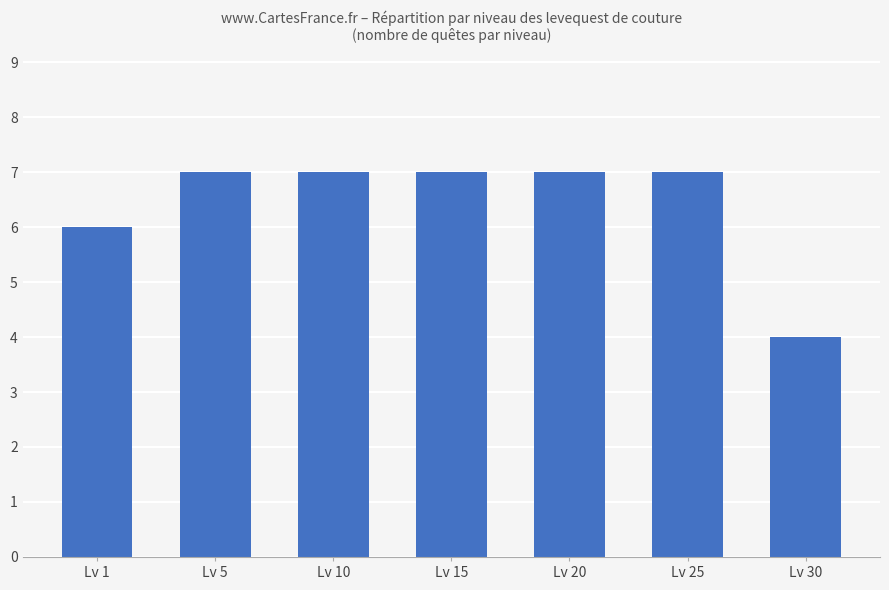

What is the difference between the second highest and minimum values?

3